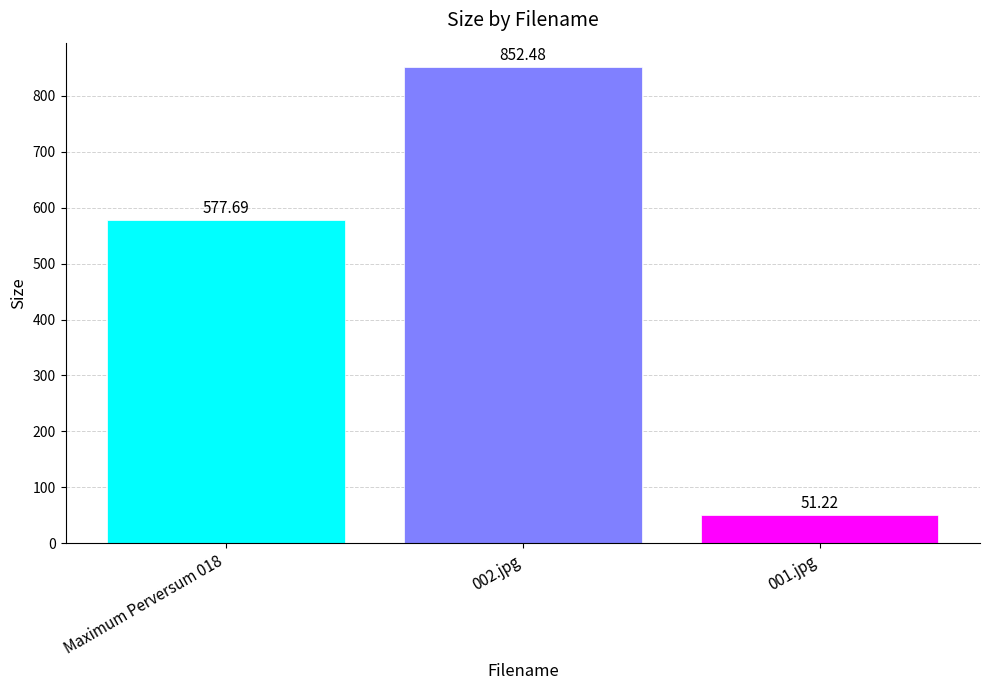

What is the greatest value displayed?

852.5